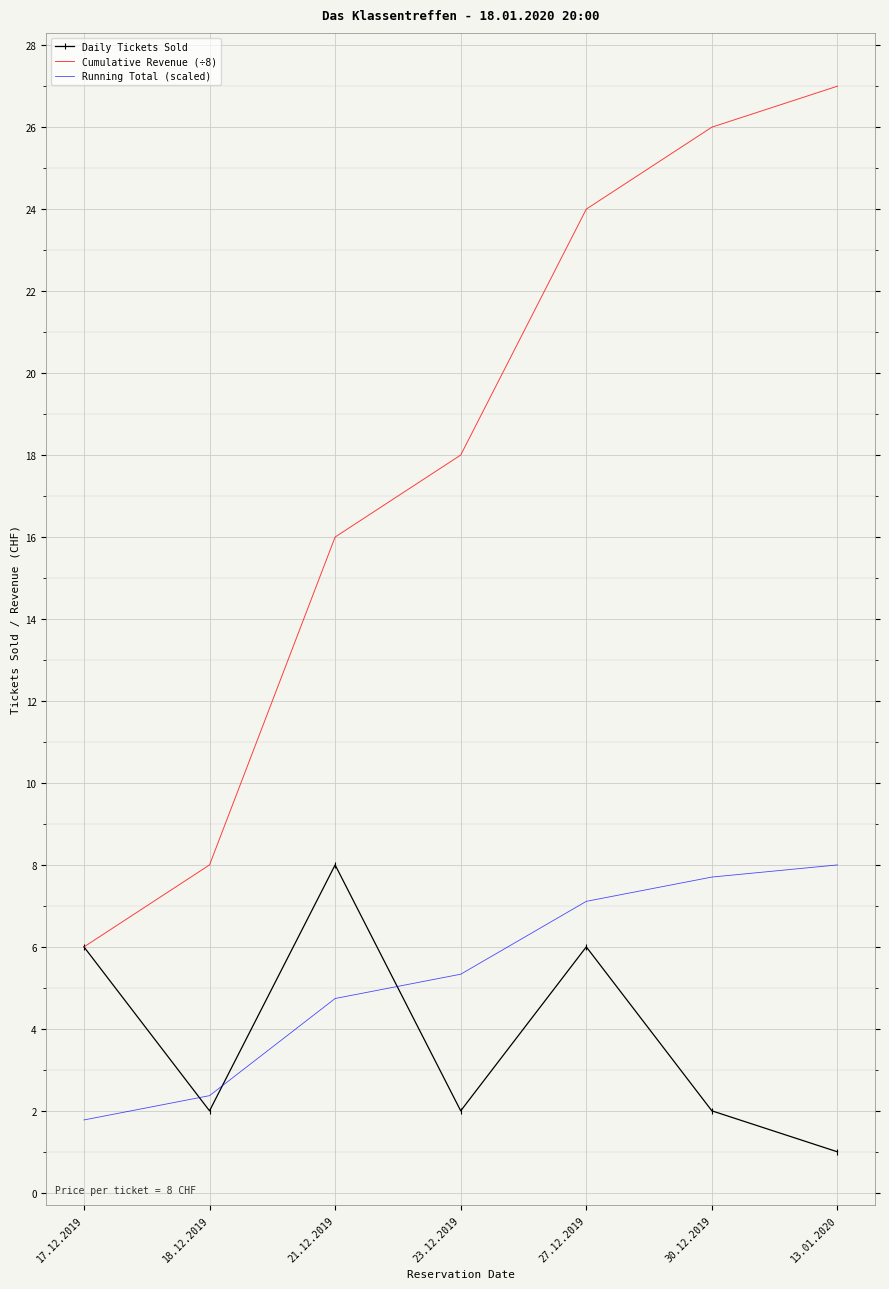

What is the spread (max minus min) of values at 17.12.2019?

4.2